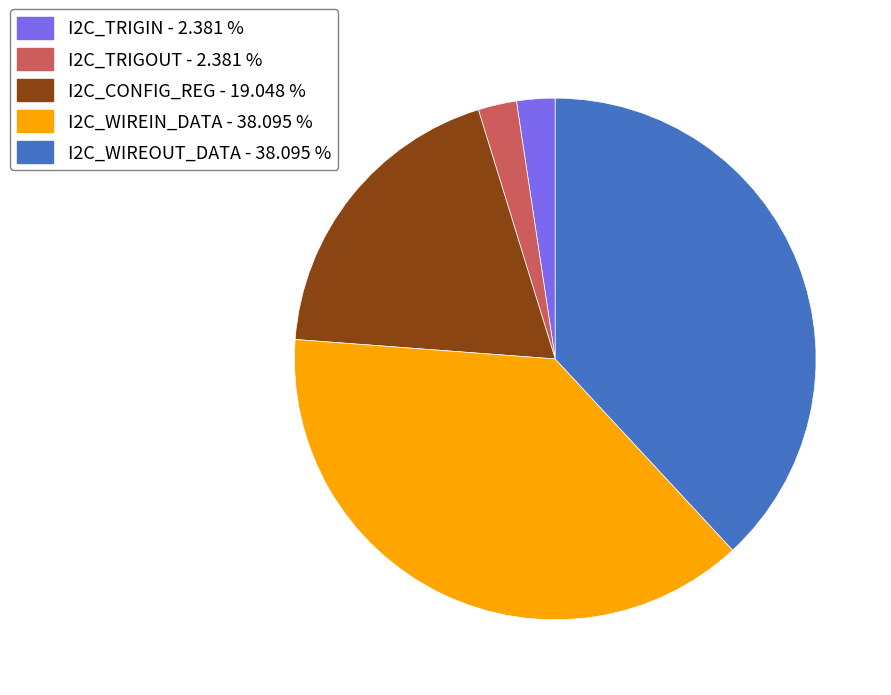

Approximately how many times larger is the value at I2C_TRIGIN compared to I2C_WIREOUT_DATA?

0.1